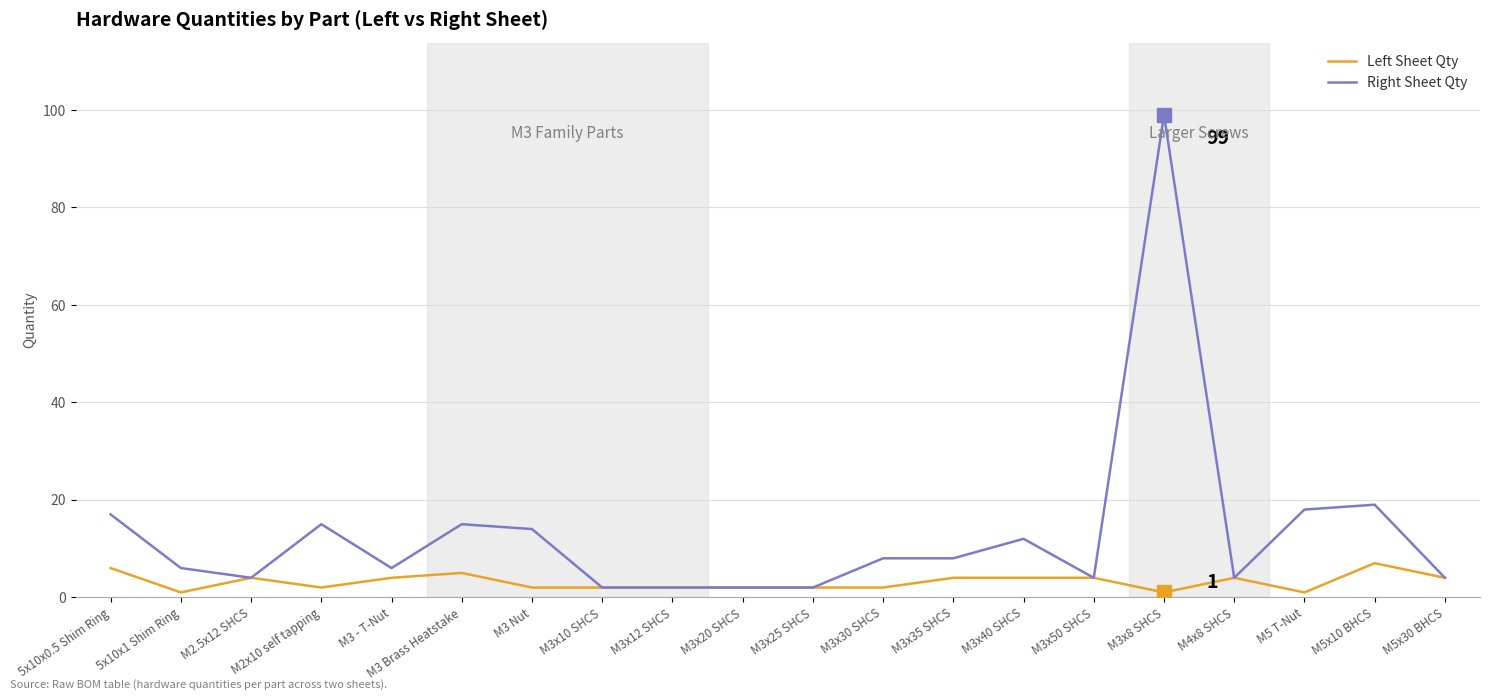

At which category is the sum across all series the highest?

M3x8 SHCS